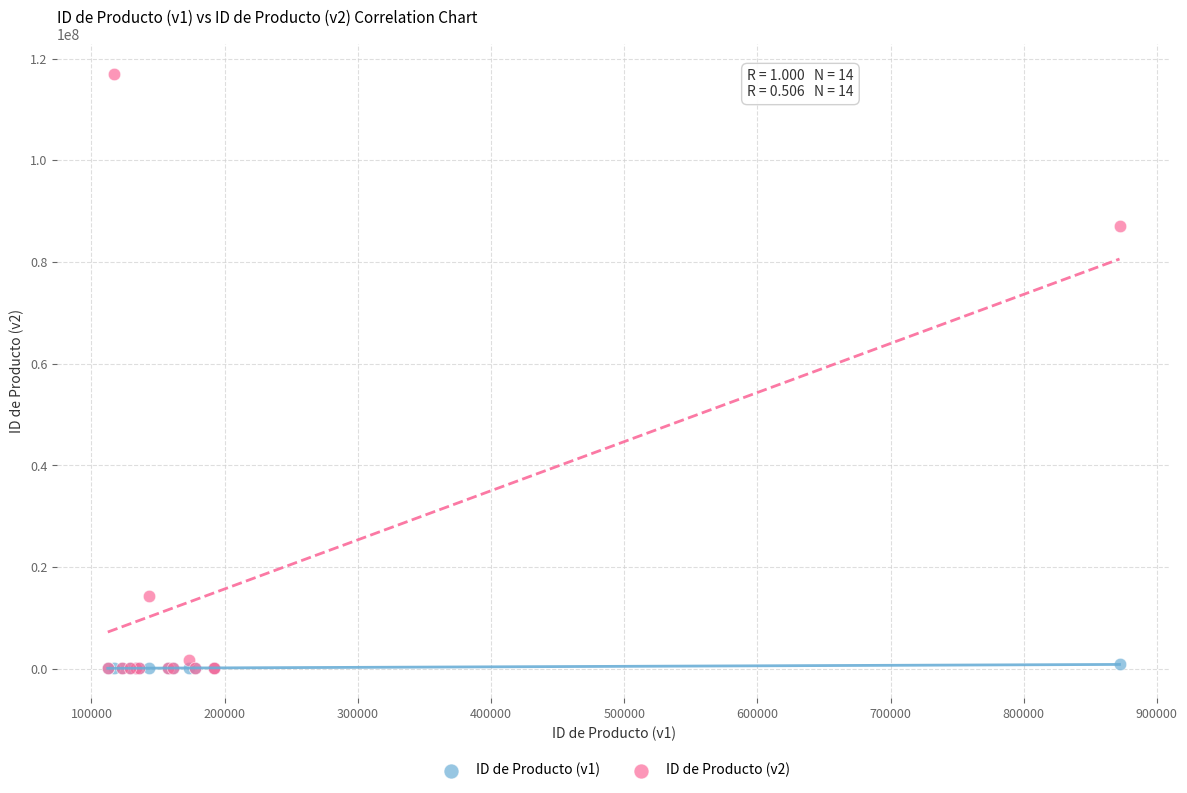

Across all series, what Y value is closest to 58601704?

87192837